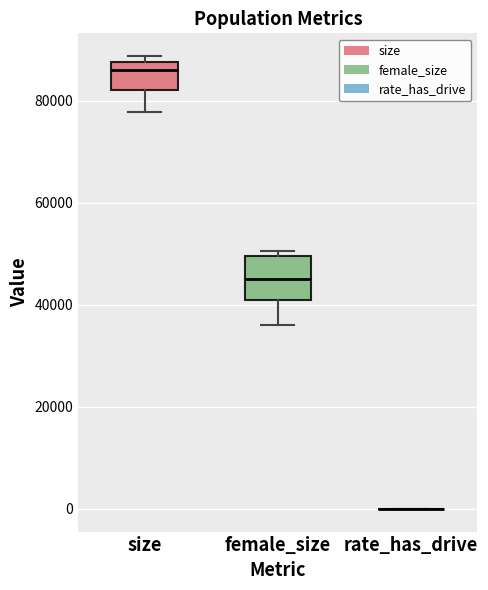

Comparing the boxes themselves (not the whiskers), which one is the tallest?

female_size